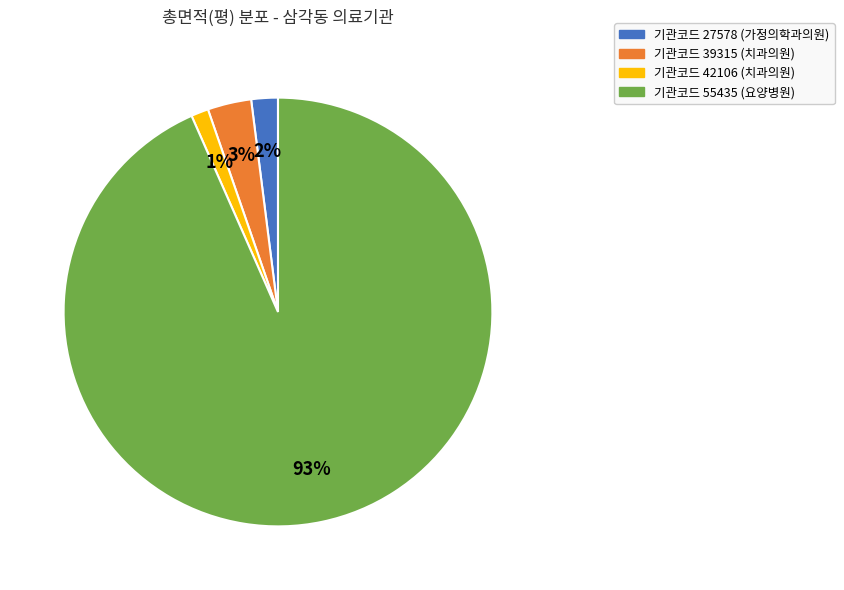

Is there any slice that represents more than half of the pie?

Yes